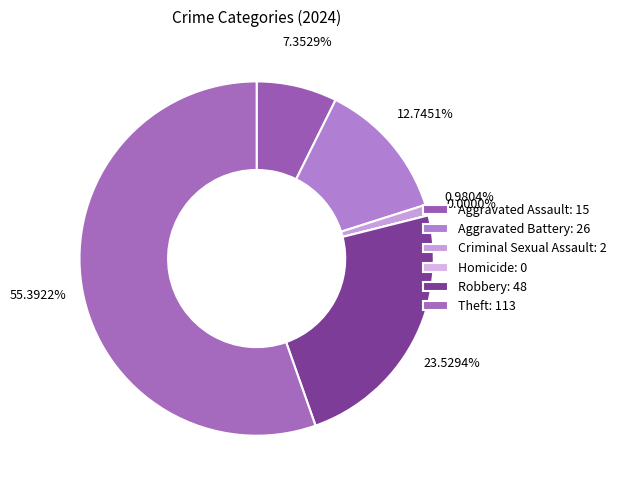

Is there a majority slice in this chart?

Yes